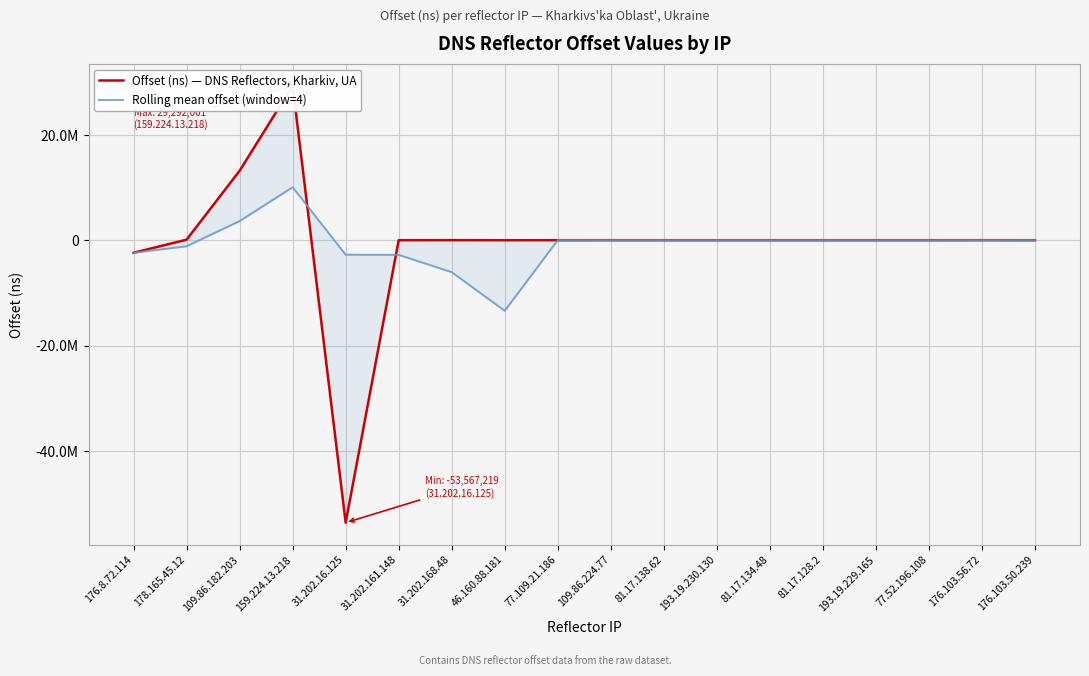

The value of Offset (ns) — DNS Reflectors, Kharkiv, UA at 46.160.88.181 is 33.9. True or false?

False